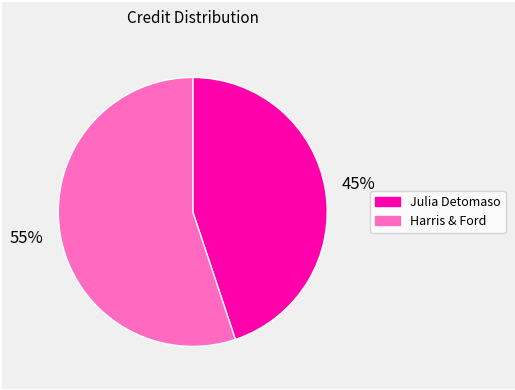

The Harris & Ford slice represents 55% of the pie. True or false?

True